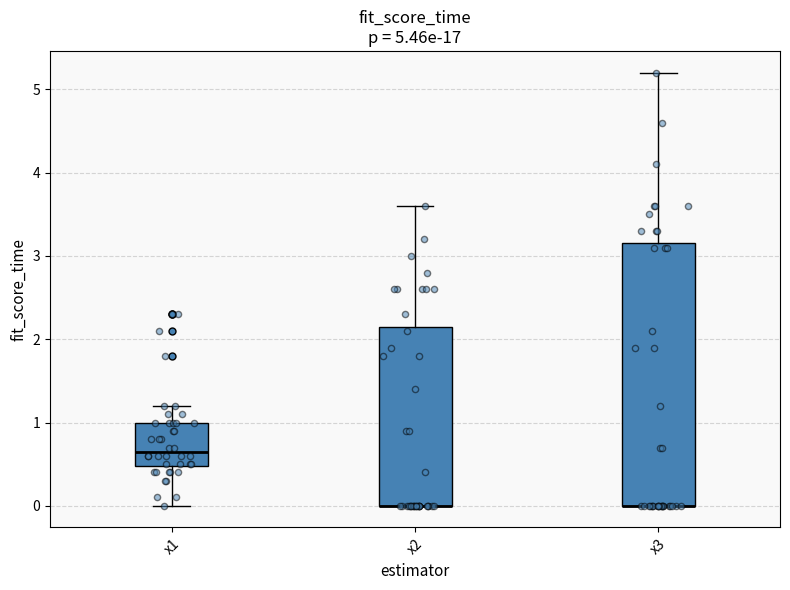

Which box is the tallest, from its lower edge to its upper edge?

x3